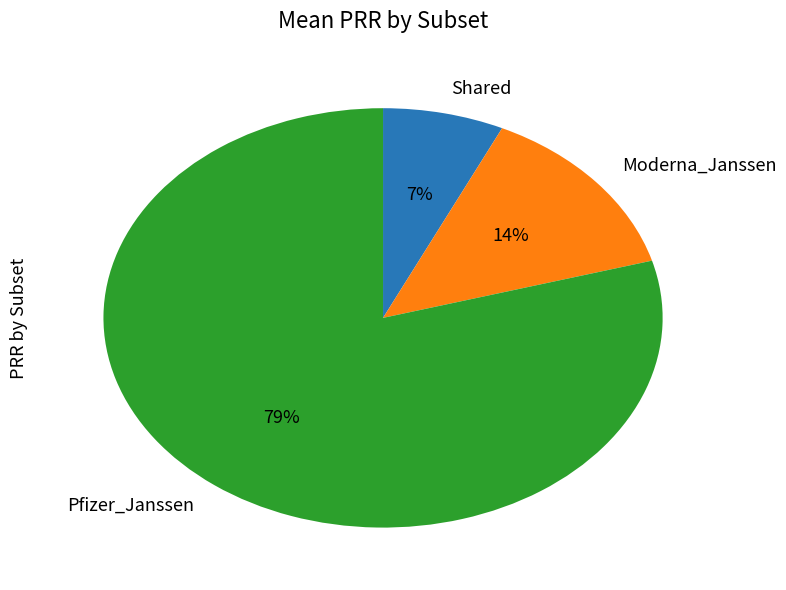

How many slices are in this pie chart?

3